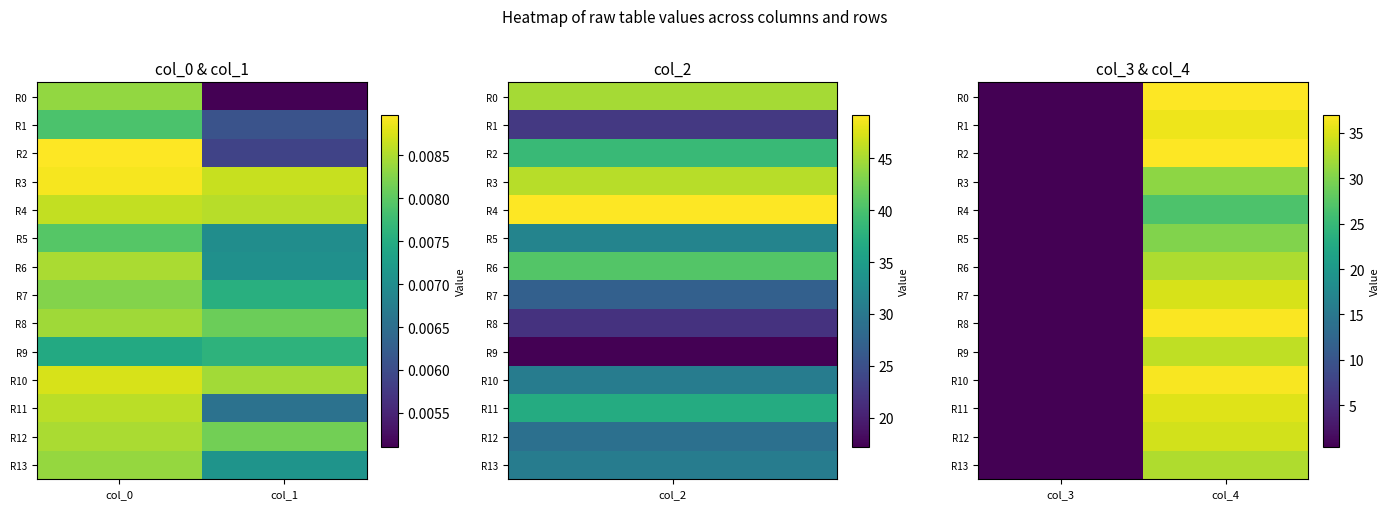

Which series has the largest range (max minus min)?

R0